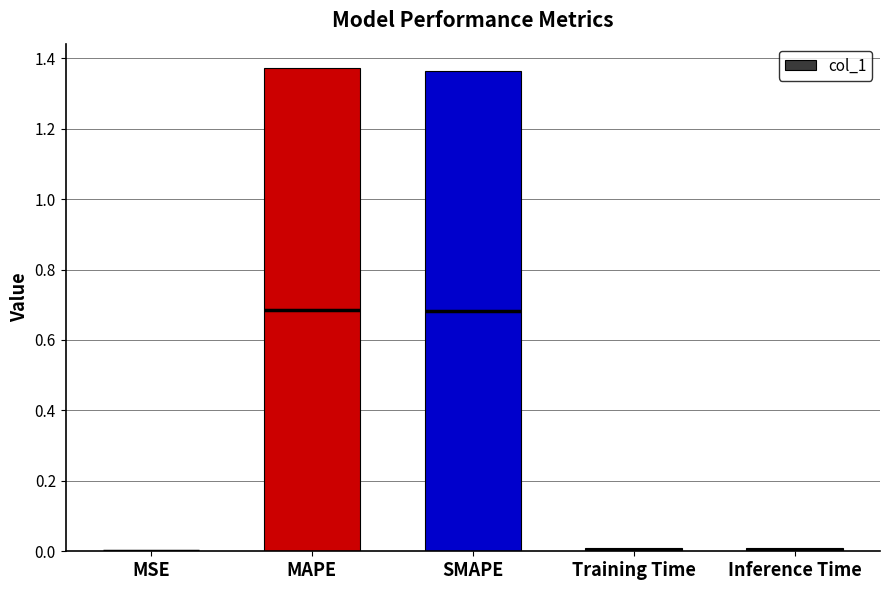

Between Inference Time and SMAPE, which is larger?

SMAPE